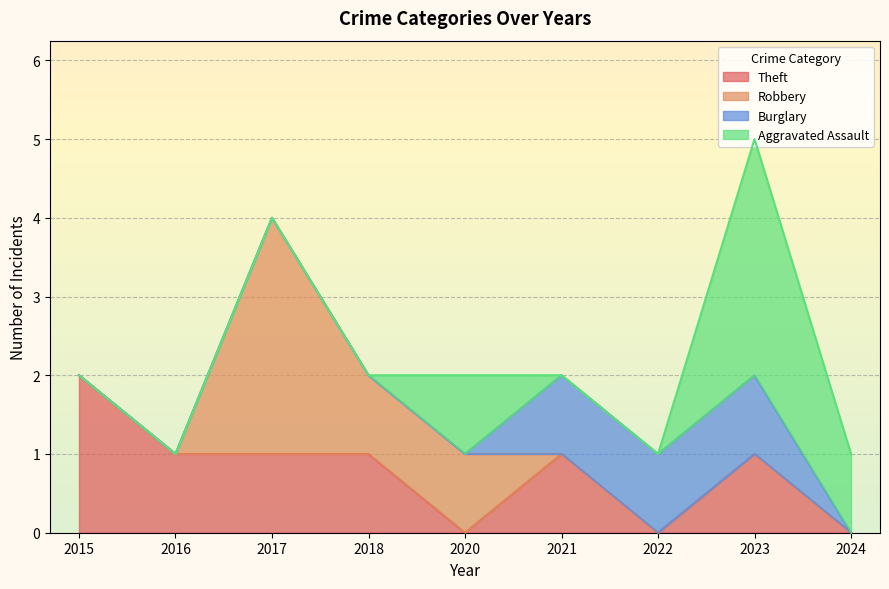

How many lines are shown in the chart?

4